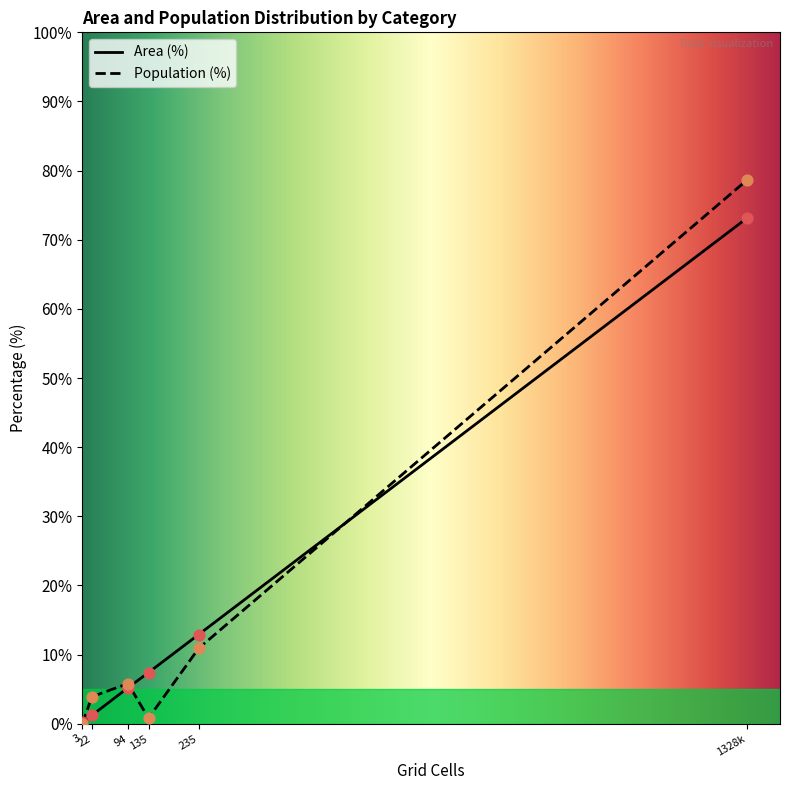

At how many categories does at least one series exceed 28?

1